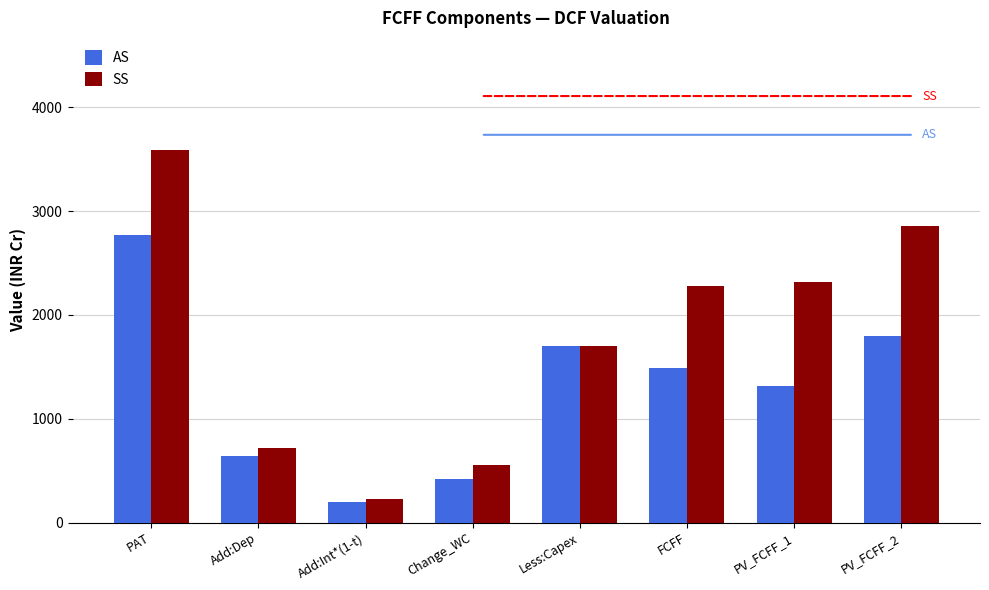

How many groups of bars are there?

8